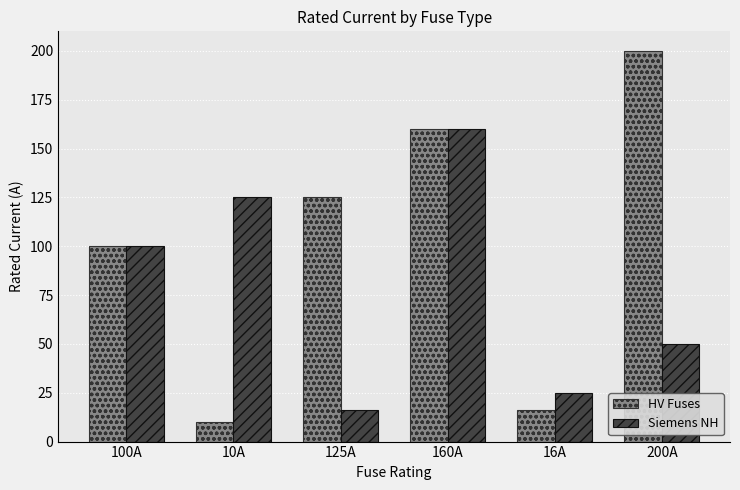

What is the difference between the second highest and minimum values in the Siemens NH series?

109